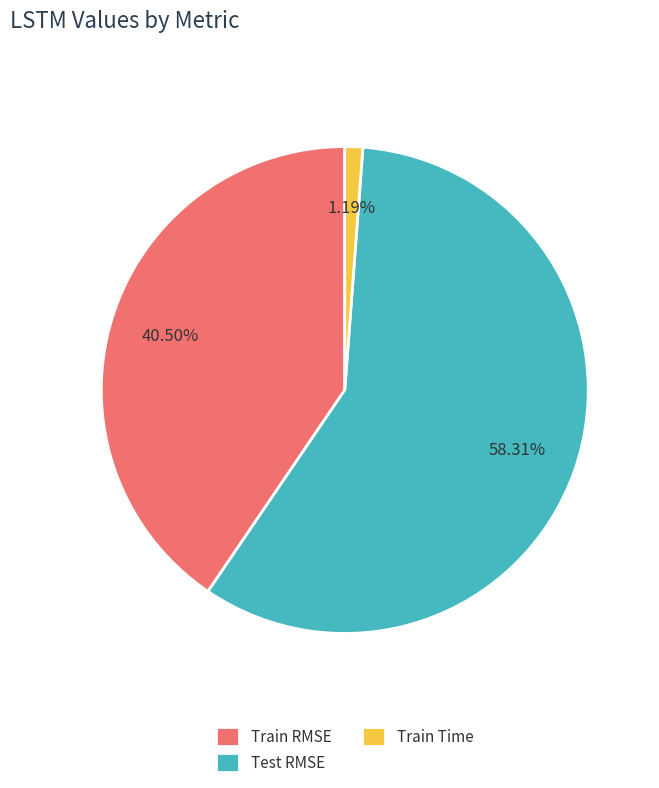

Which slice is the smallest?

Train Time